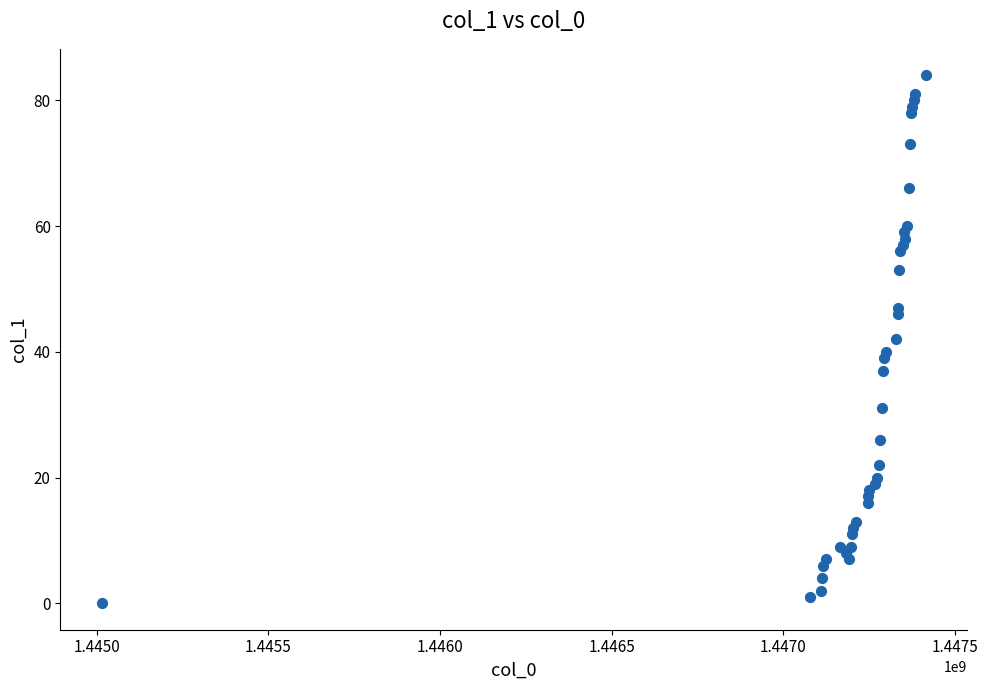

What is the range of X values (max minus min)?

2402020